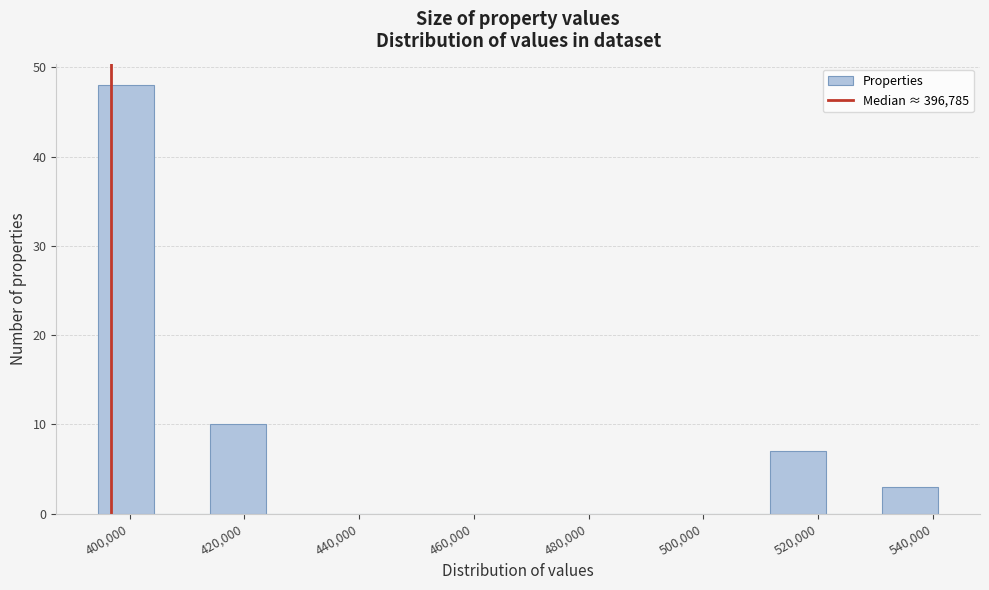

Reading left to right, transcribe this chart: for each bar, give the range it covers on the x-axis and its height. Neither the bar edges nor the heights are printed on the chart, so give them approximately, as read against the axes.

394000 to 404000: 48
404000 to 414000: 0
414000 to 424000: 10
424000 to 434000: 0
434000 to 444000: 0
444000 to 454000: 0
454000 to 462000: 0
462000 to 472000: 0
472000 to 482000: 0
482000 to 492000: 0
492000 to 502000: 0
502000 to 512000: 0
512000 to 522000: 7
522000 to 532000: 0
532000 to 540000: 3